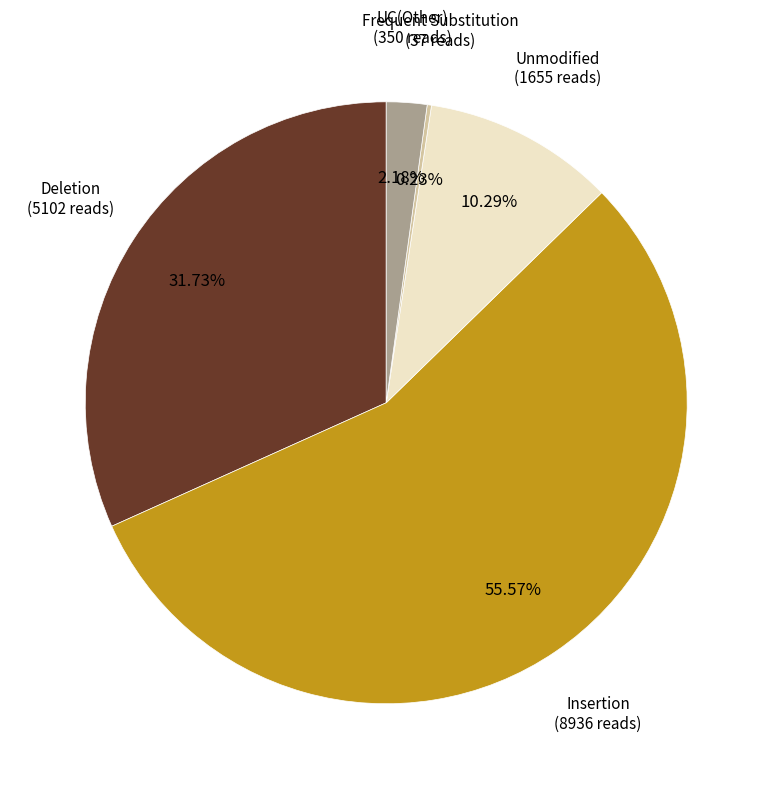

Is there a majority slice in this chart?

Yes